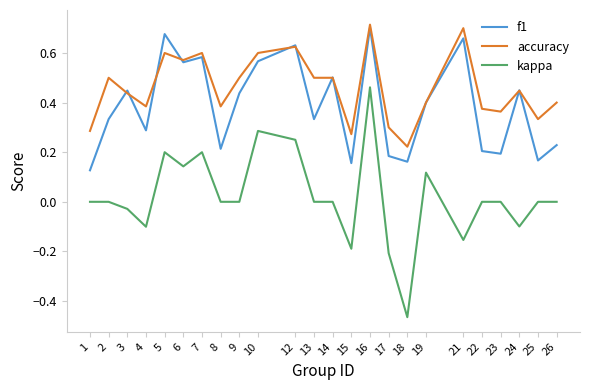

Where is the first local minimum for kappa?

4